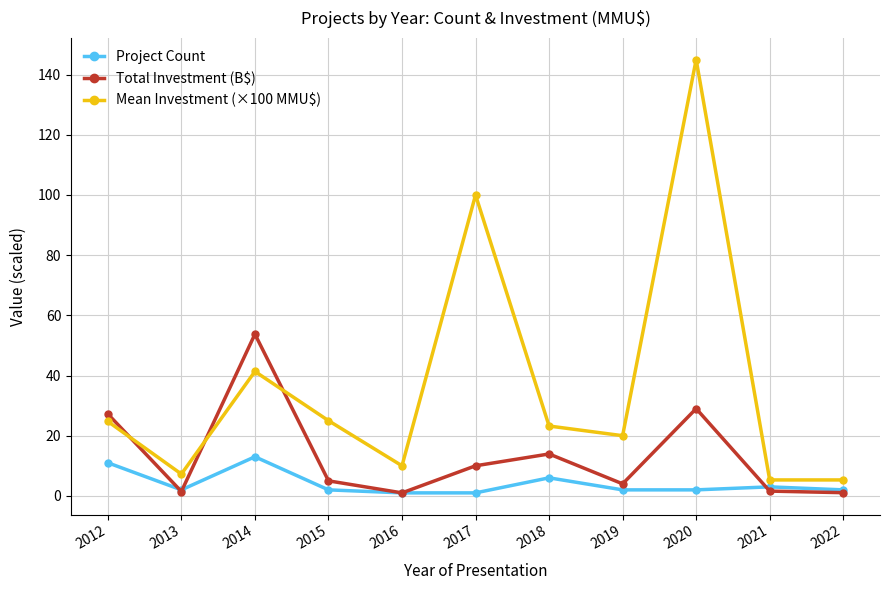

What is the highest value of the Total Investment (B$) series?

53.8